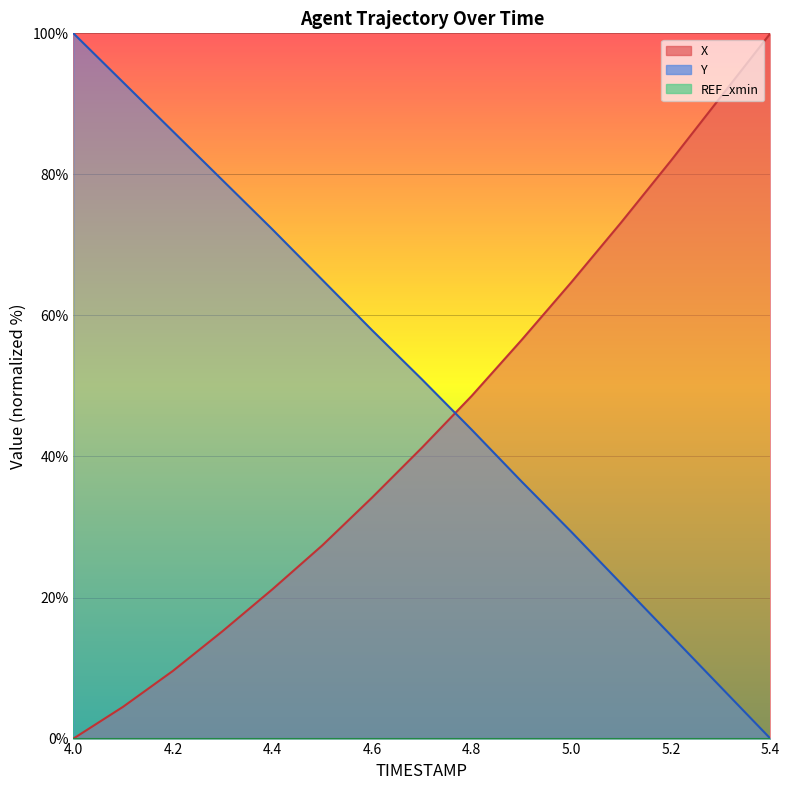

How many categories are shown in the chart?

15